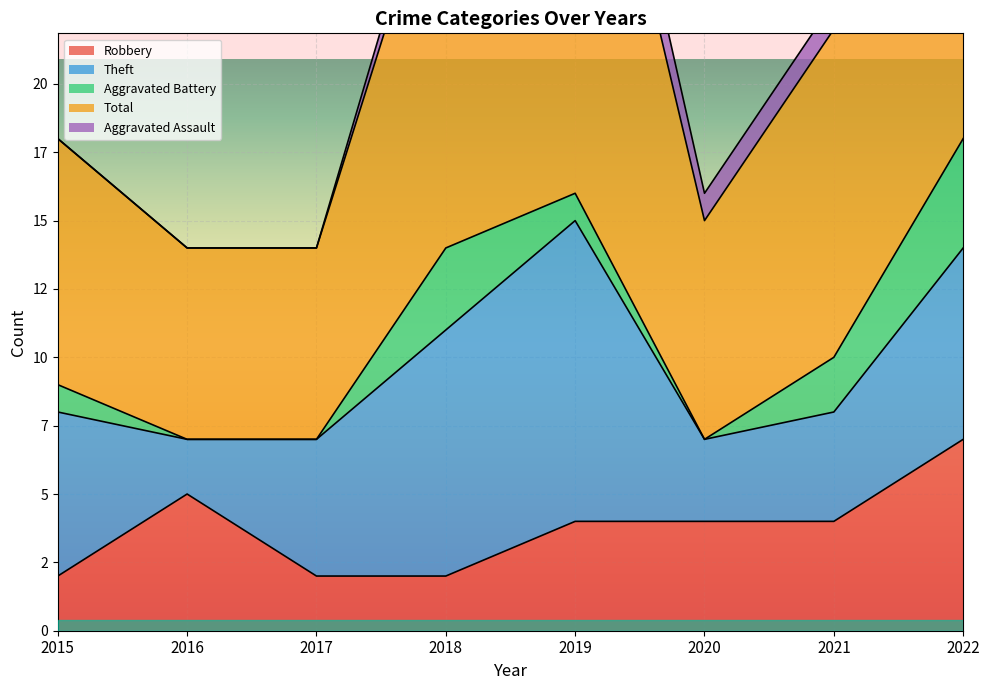

True or false: Aggravated Battery and Total cross at least once.

False